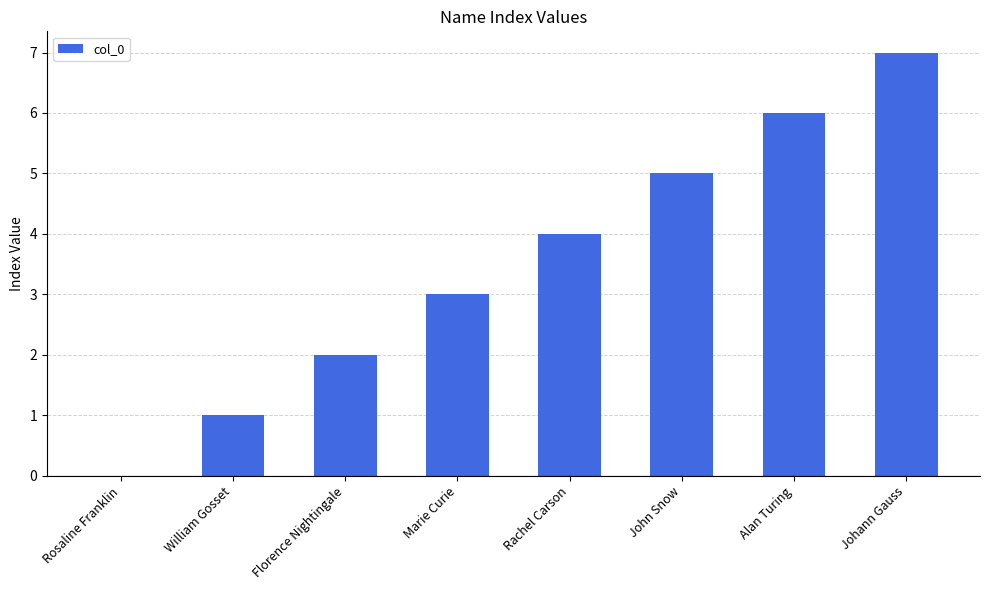

How many values are above zero?

7